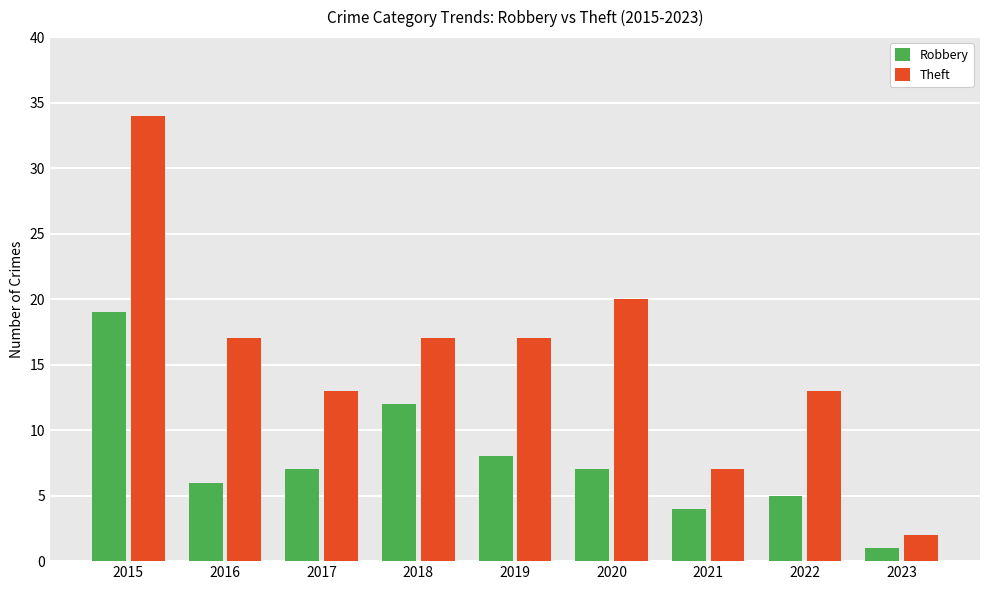

Reading left to right, extract all data points from this chart.

Robbery: 2015=19	2016=6	2017=7	2018=12	2019=8	2020=7	2021=4	2022=5	2023=1
Theft: 2015=34	2016=17	2017=13	2018=17	2019=17	2020=20	2021=7	2022=13	2023=2